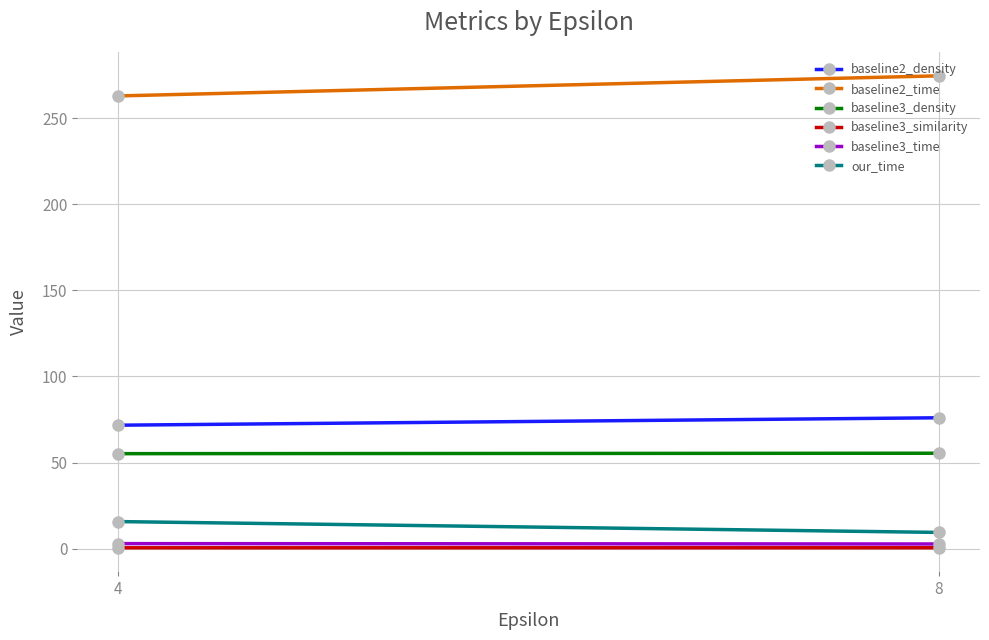

How many data points does each series have?

2